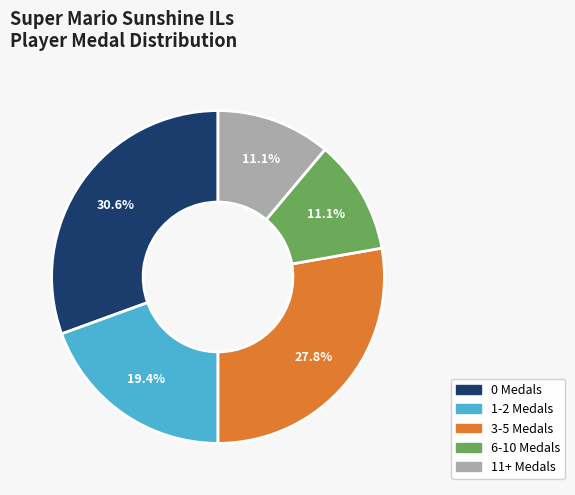

Does any single category account for the majority?

No